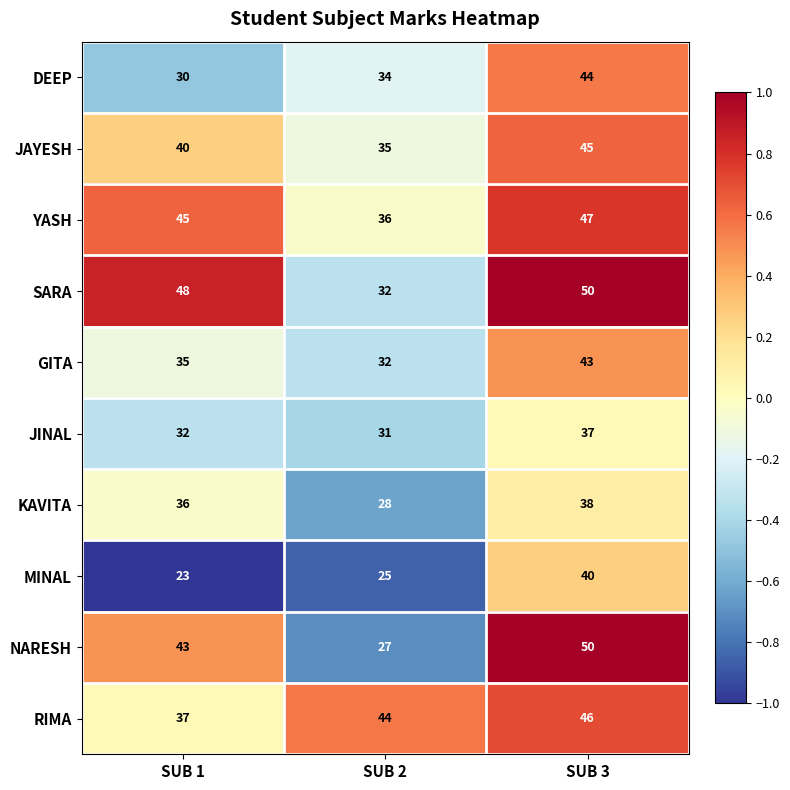

The value of NARESH at SUB 2 is 27. True or false?

True